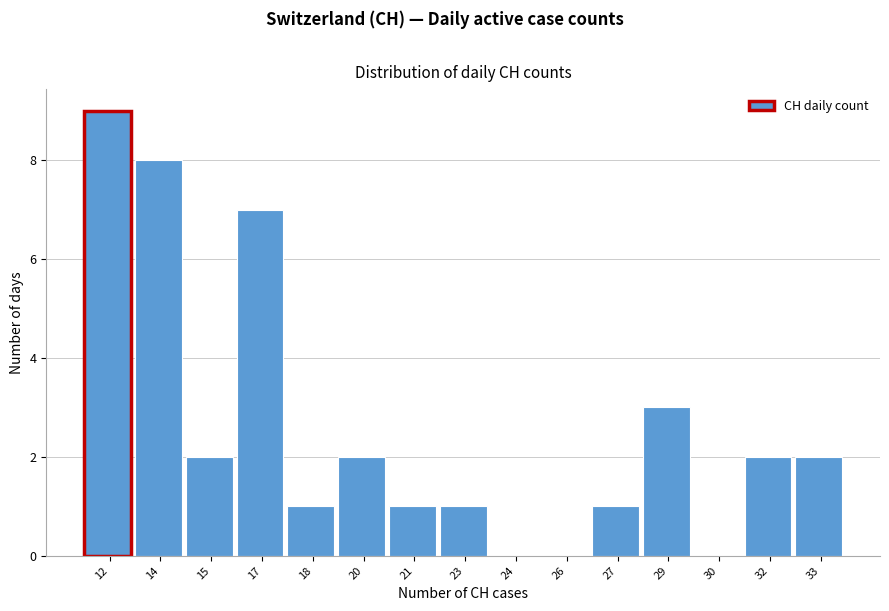

Reading left to right, list all the values displayed in this chart.

12=9	14=8	15=2	17=7	18=1	20=2	21=1	23=1	24=0	26=0	27=1	29=3	30=0	32=2	33=2